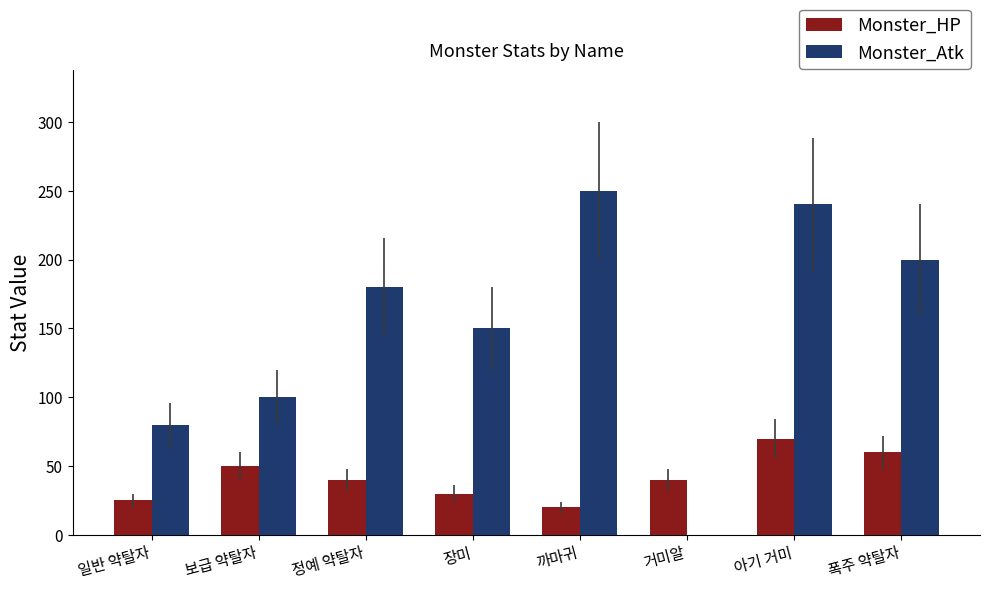

Which series changed the most between 일반 약탈자 and 거미알?

Monster_Atk